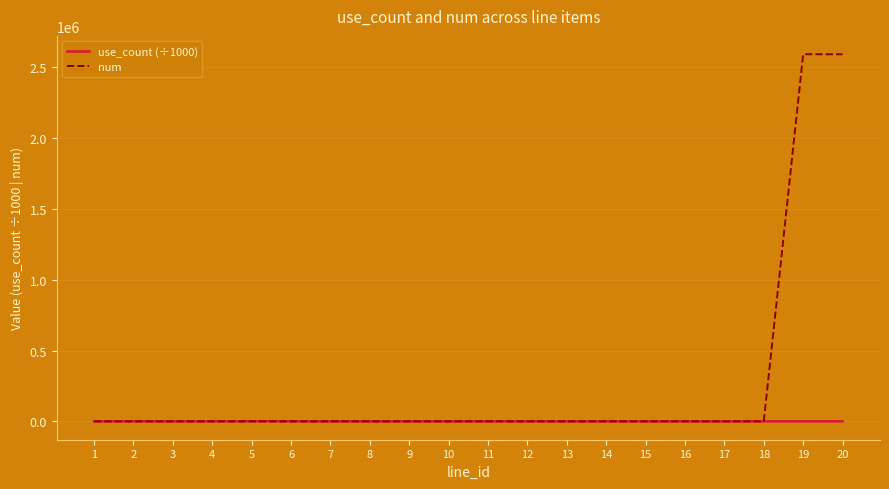

True or false: num has a value of 4531144.4 at 20.

False